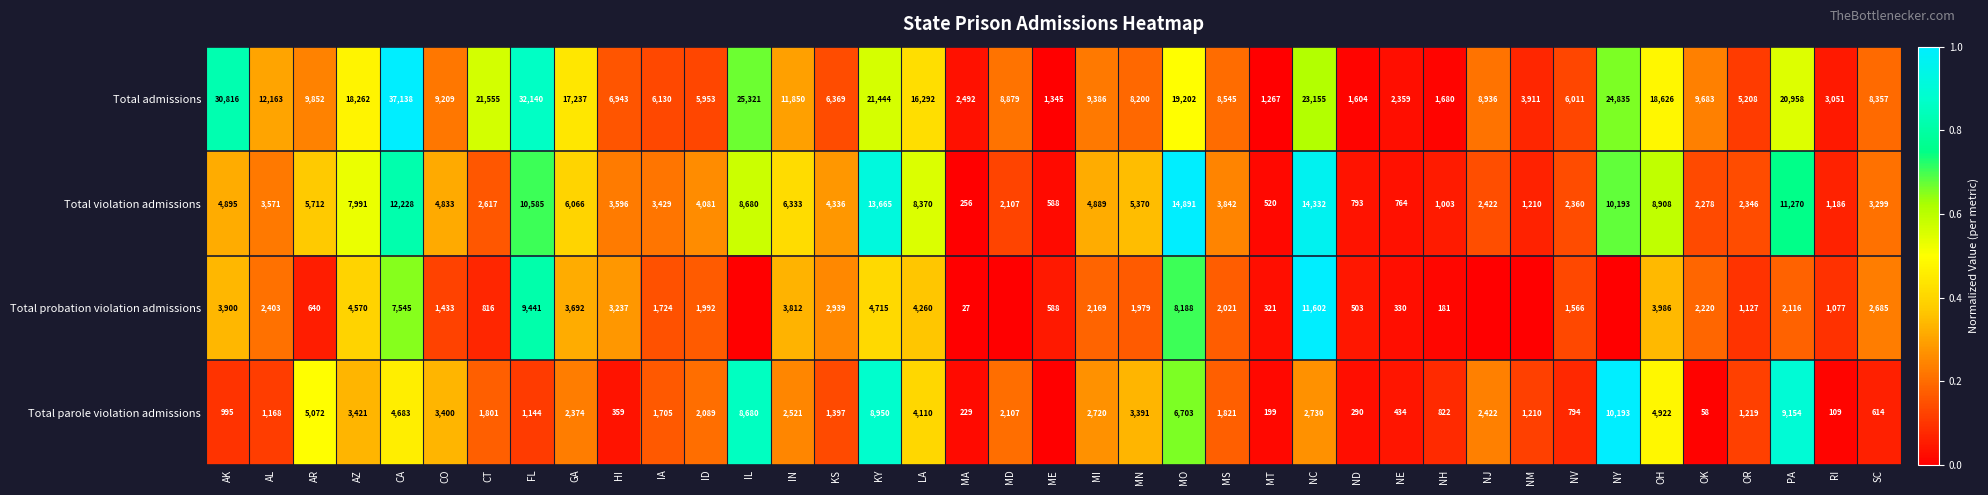

Is it true that Total probation violation admissions equals 3237 at HI?

True